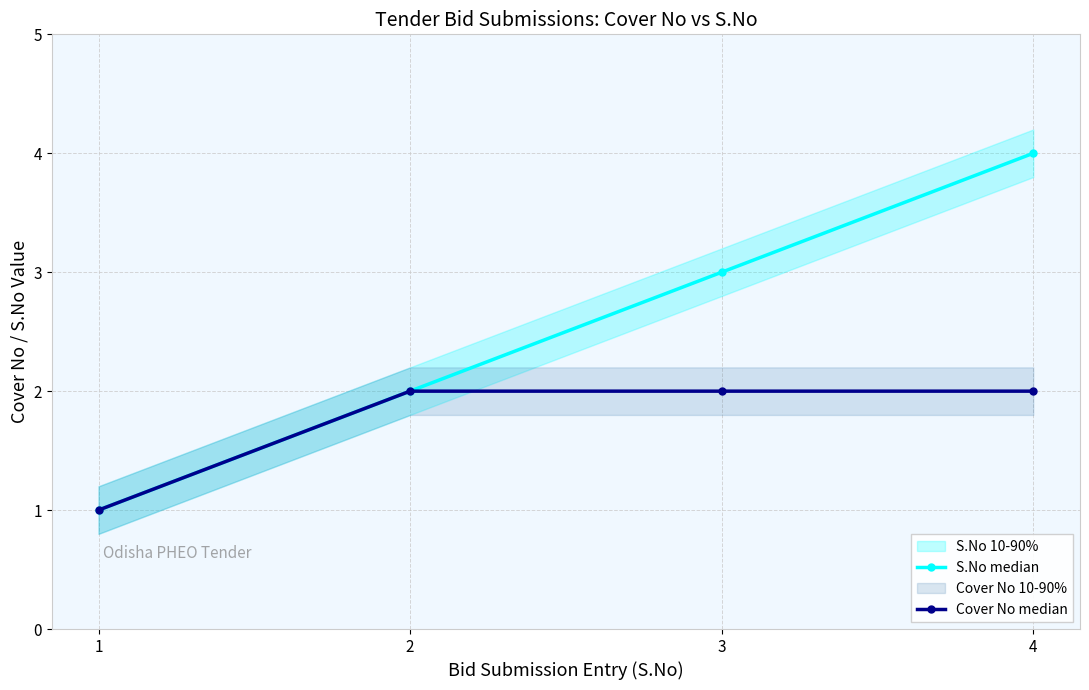

Reading left to right, extract all data points from this chart.

S.No median: 1=1	2=2	3=3	4=4
Cover No median: 1=1	2=2	3=2	4=2